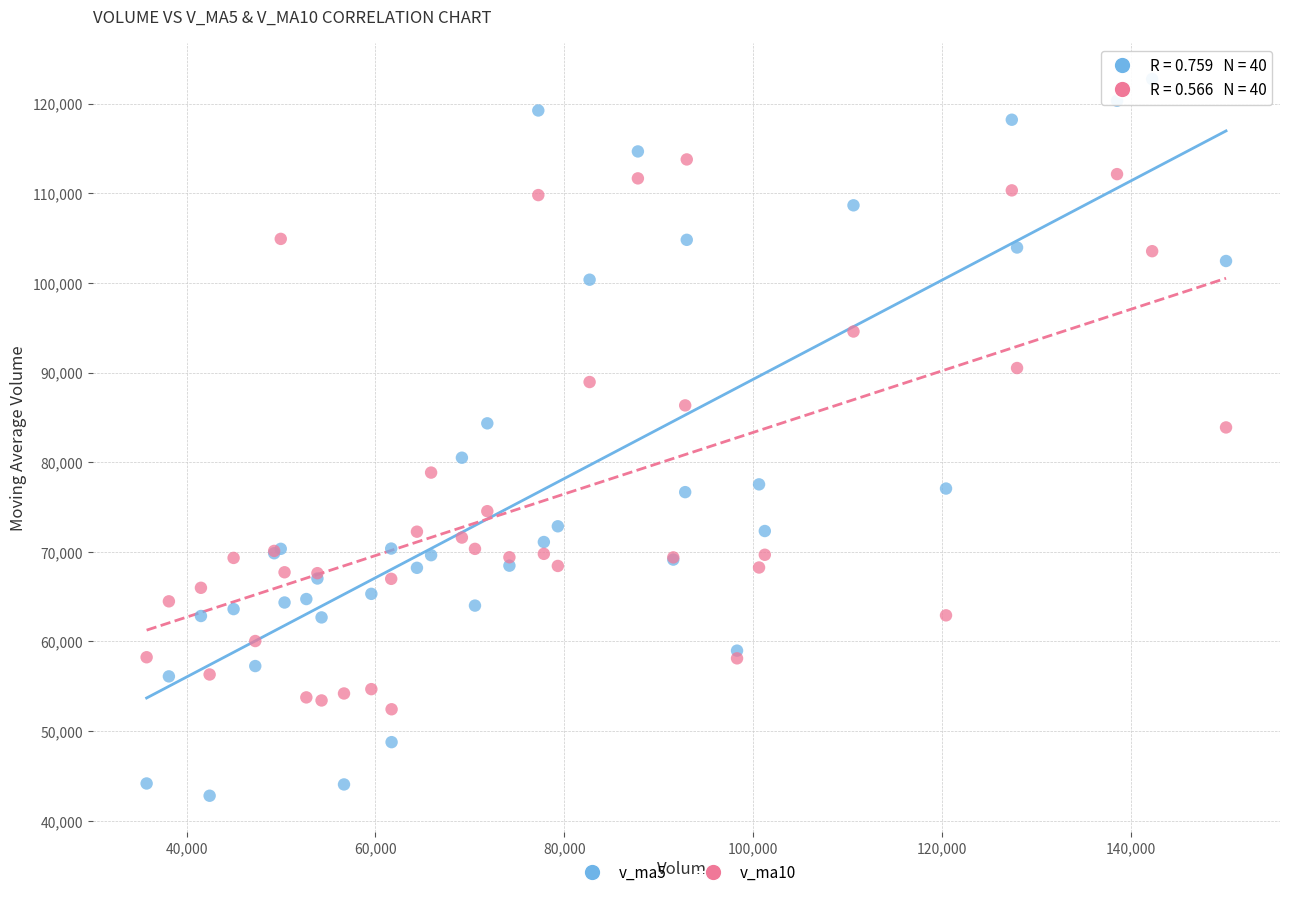

Which series has the largest Y range (max minus min)?

v_ma5